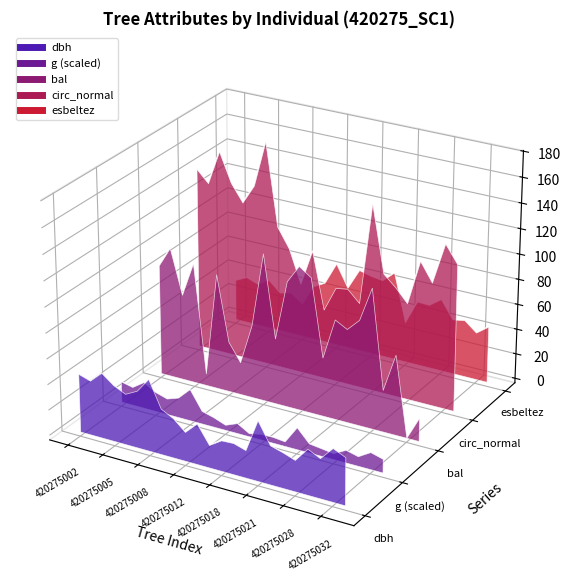

Where does the bal series first go above 0?

420275002